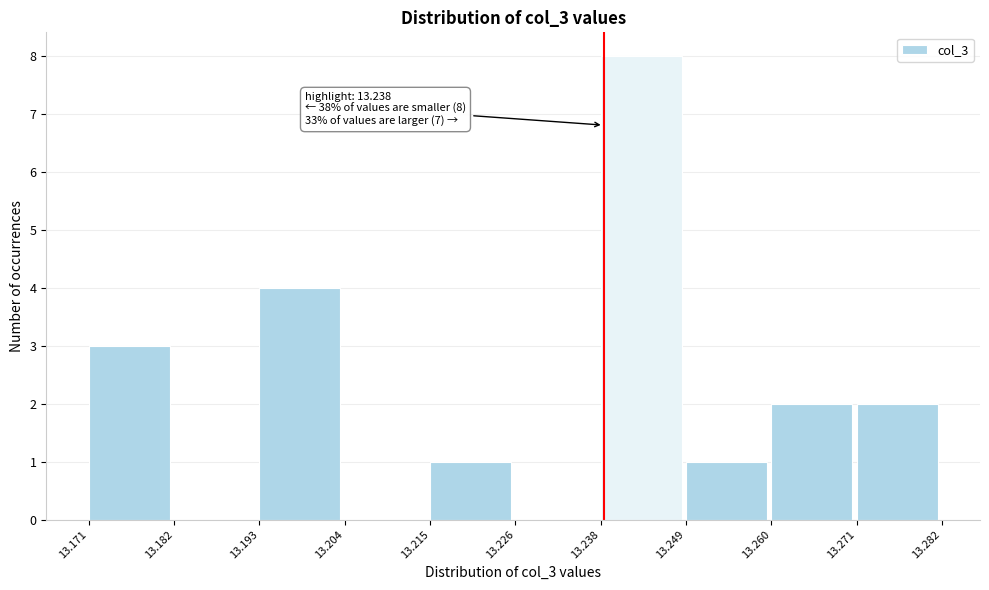

Over which range of the x-axis is the bar tallest?

13.238 to 13.249